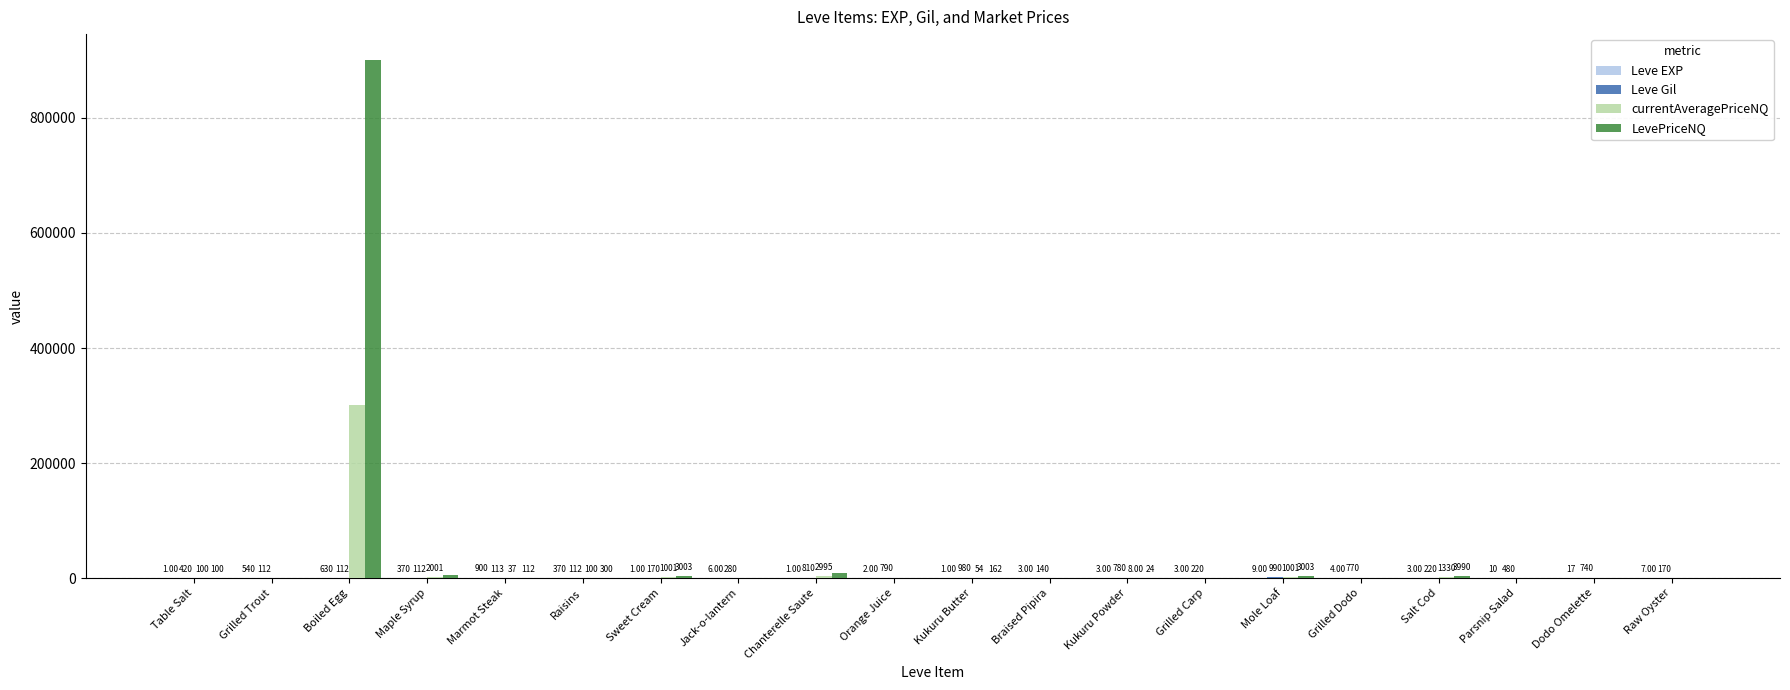

What is the sum of the LevePriceNQ values at Chanterelle Saute and Raisins?

9285.0